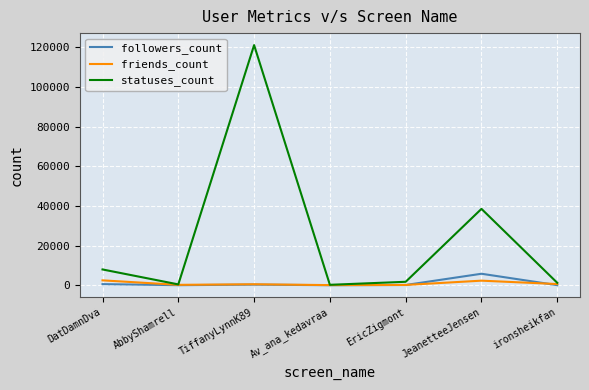

Which label corresponds to the largest value in the chart?

TiffanyLynnK89